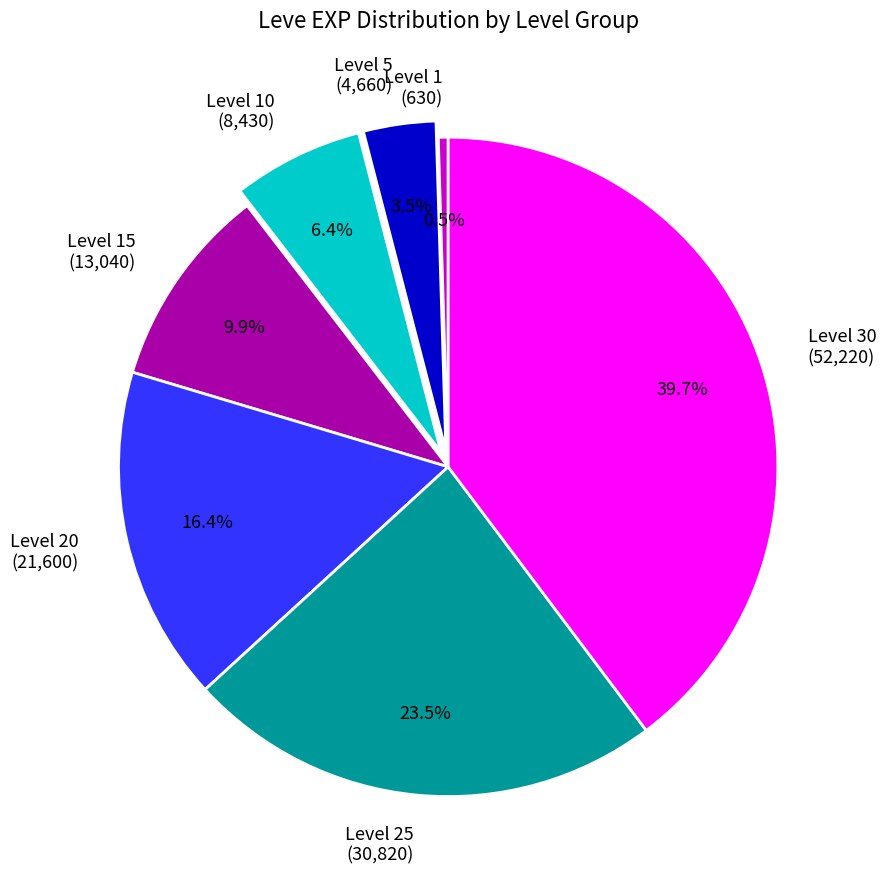

Which has a higher value, Level 30 (52,220) or Level 15 (13,040)?

Level 30 (52,220)